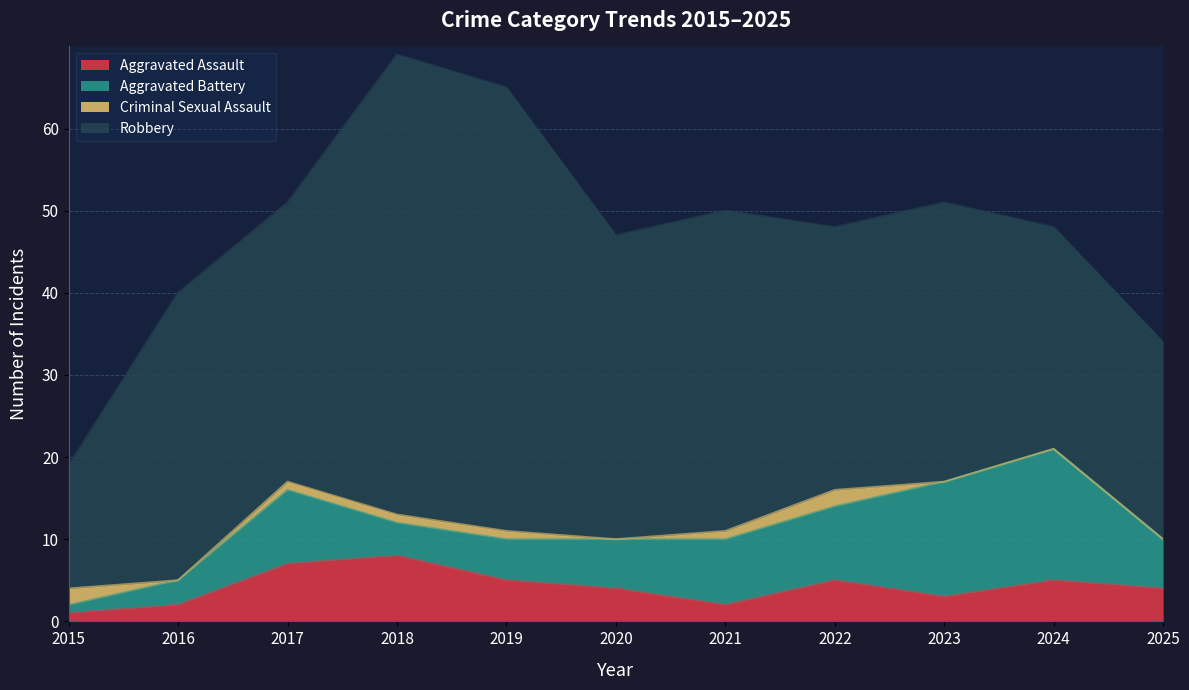

Where does the Aggravated Battery series first go above 6?

2017